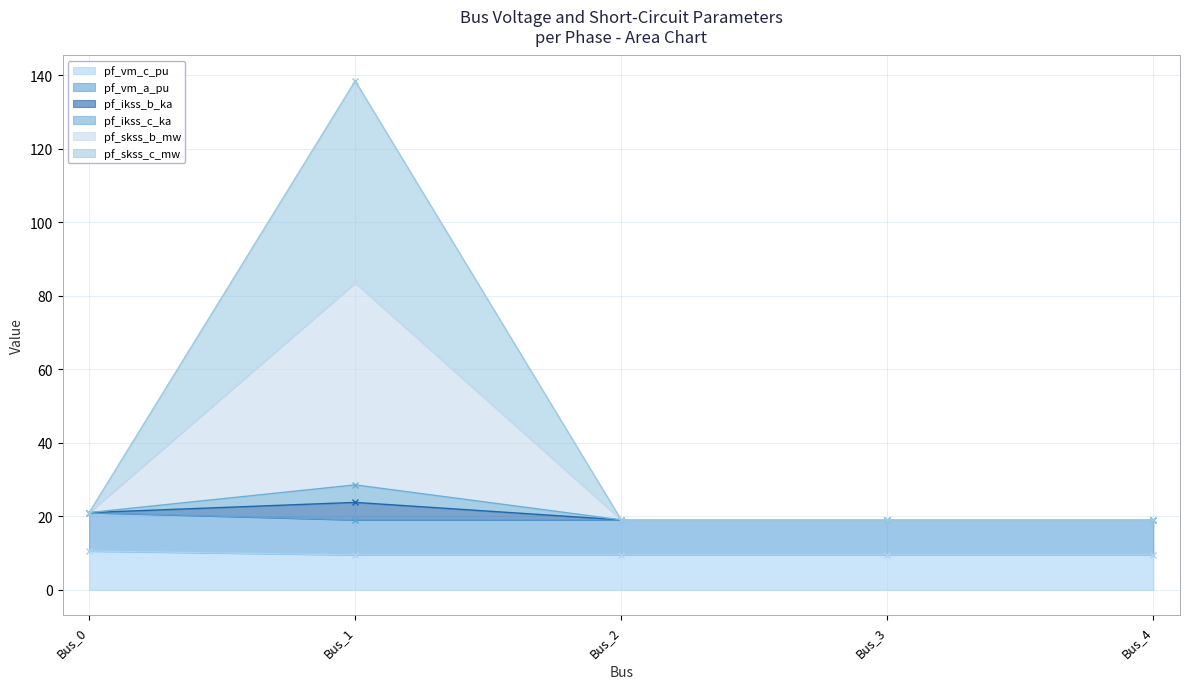

What is the difference between the highest and lowest values at Bus_3?

9.5